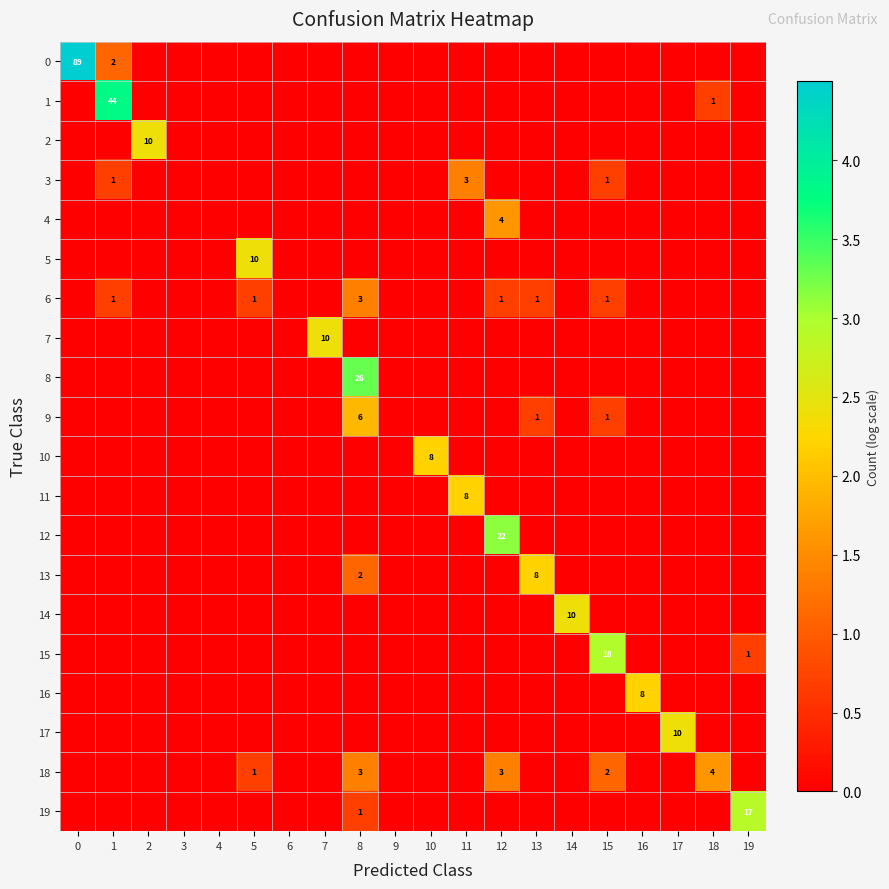

What is the spread (max minus min) of values at 12?

3.1